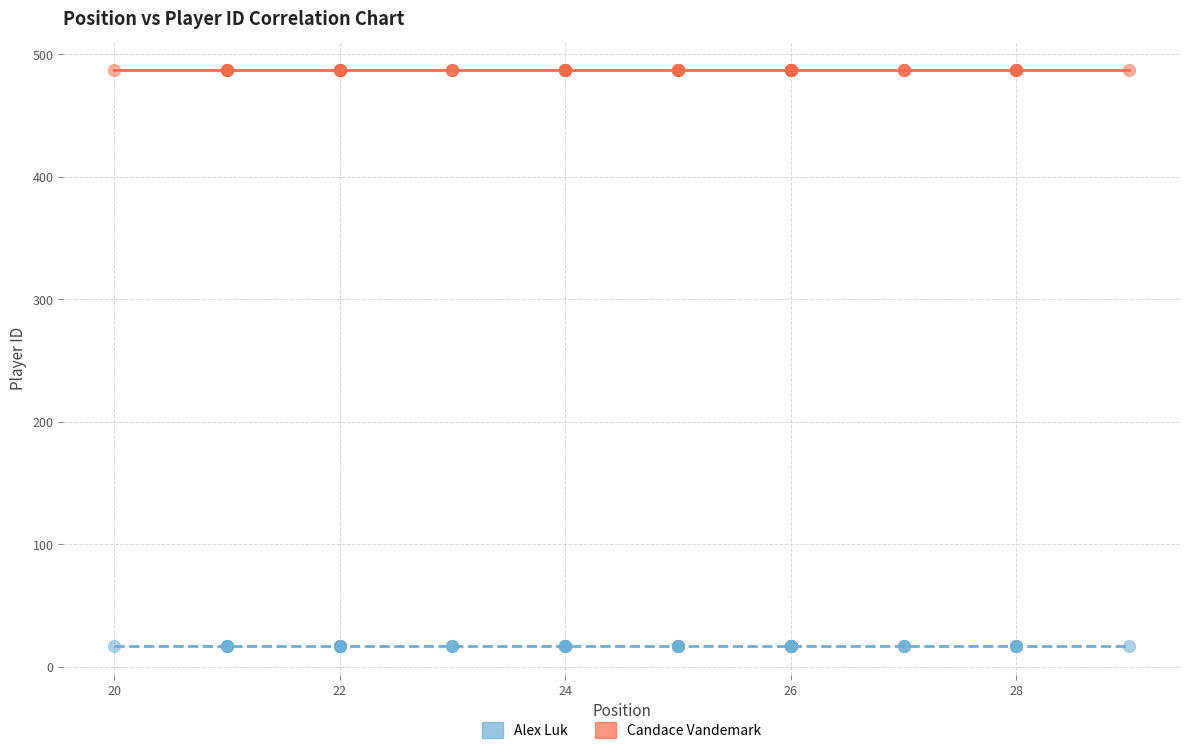

Which series contains the highest Y value?

Candace Vandemark